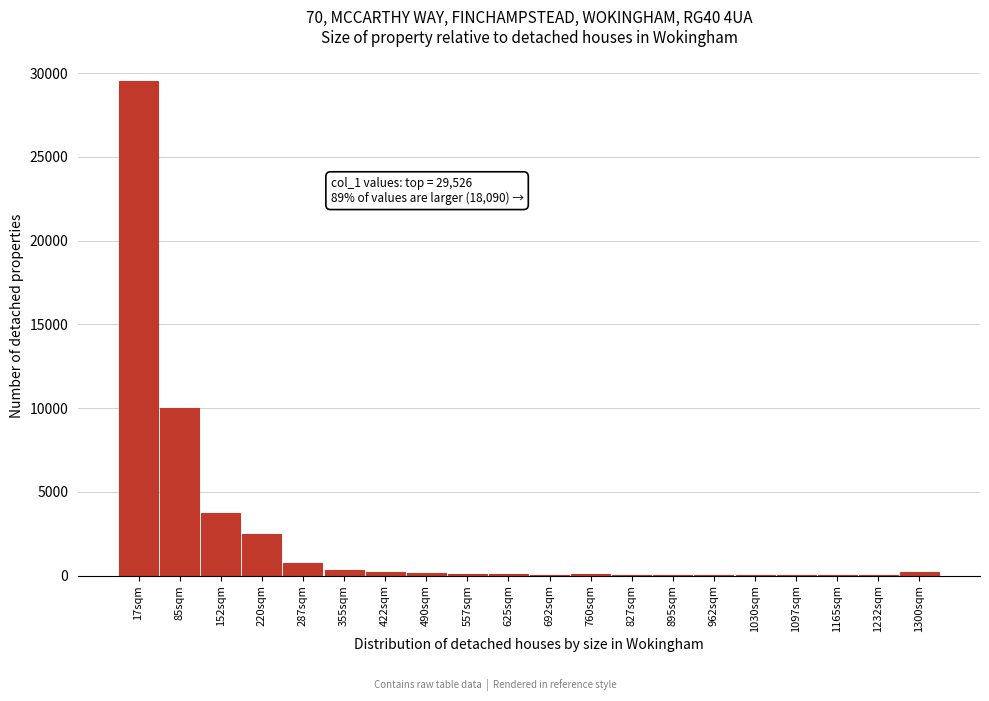

What is the maximum value shown in the chart?

29526